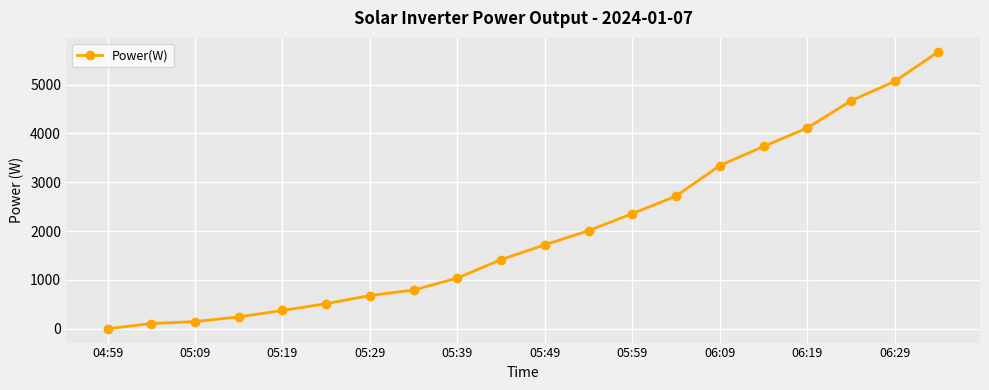

How many categories are shown in the chart?

20